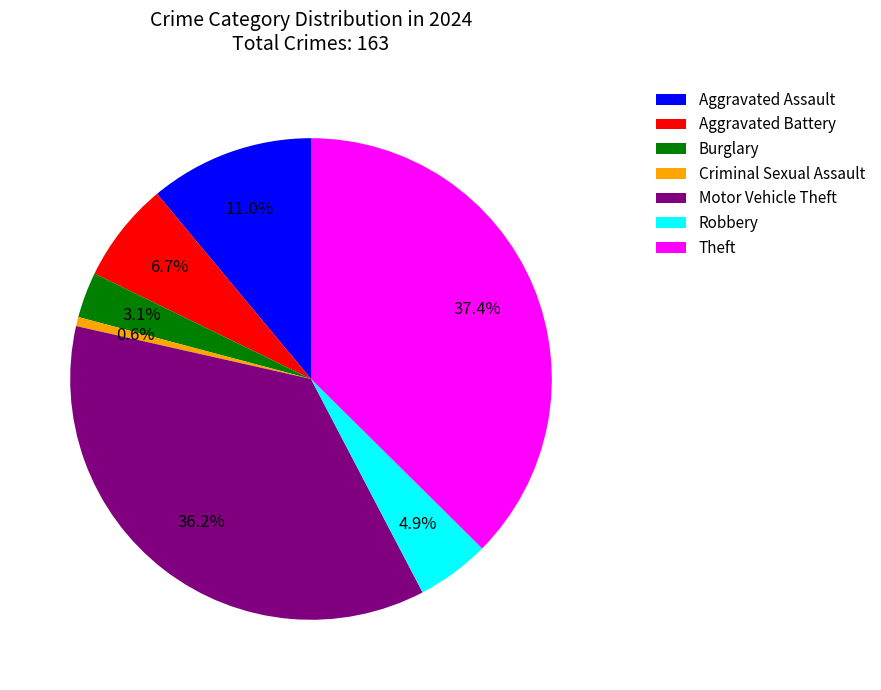

Do Criminal Sexual Assault and Aggravated Battery together represent more than half of the pie?

No